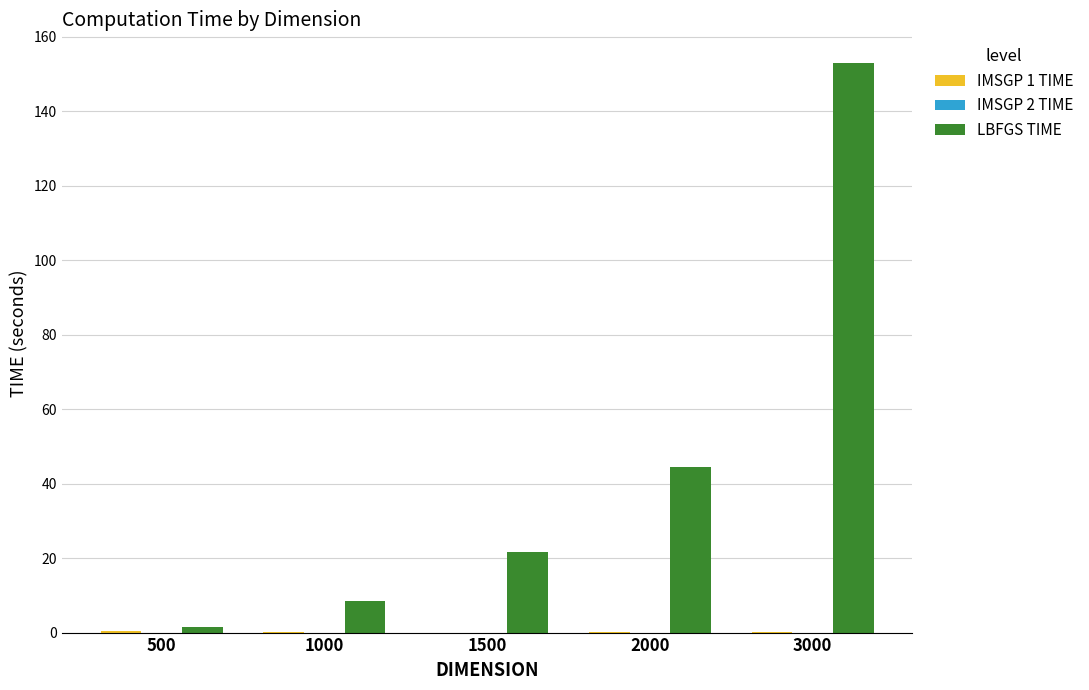

Where is LBFGS TIME nearest to the value 77?

2000